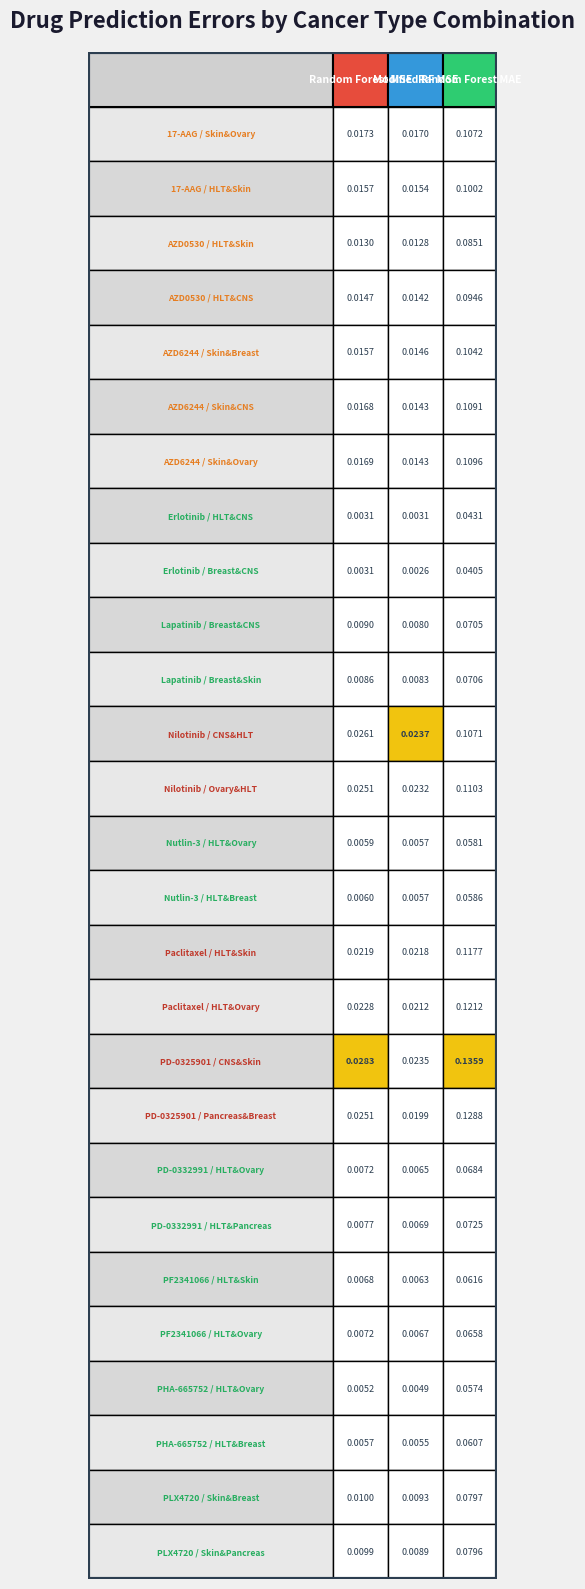

At which label does Random Forest MSE reach its minimum?

Erlotinib / HLT&CNS